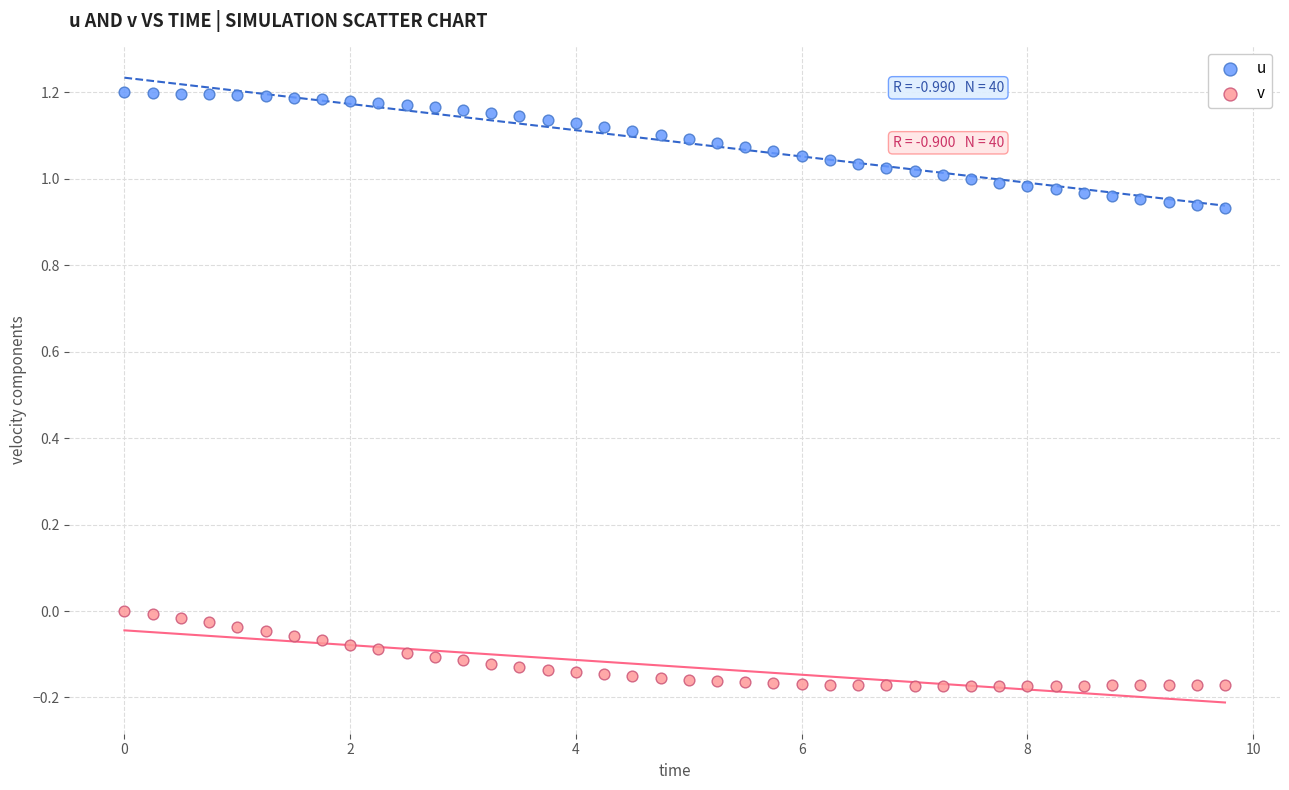

Which series has the largest Y range (max minus min)?

u